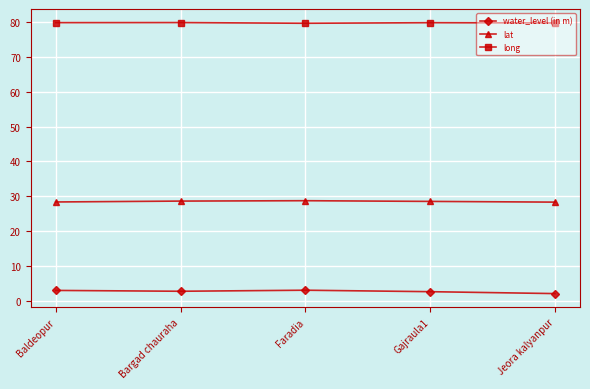

What is the difference between the second highest and minimum values in the long series?

0.2